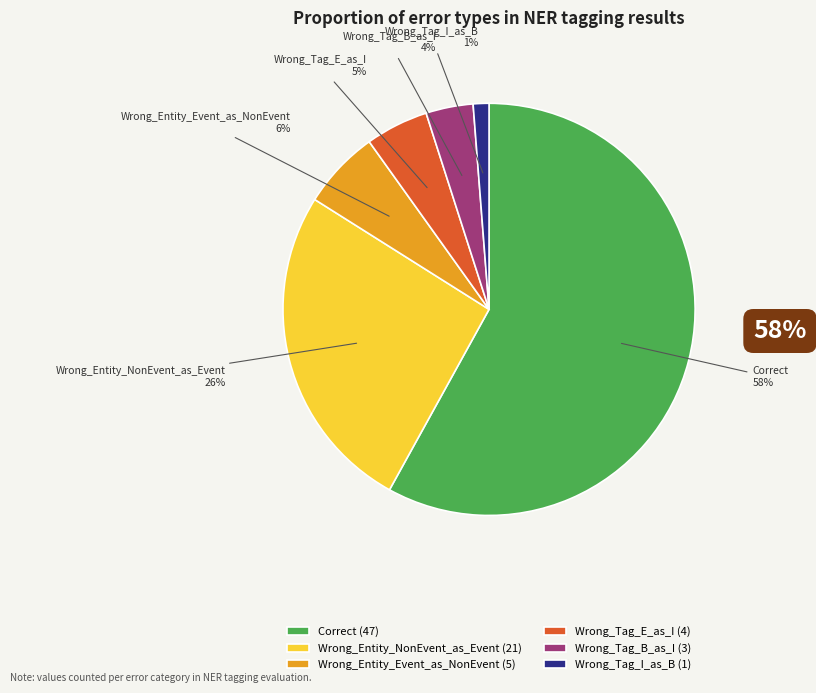

To the nearest percent, what is the difference between the largest and smallest slice percentages?

57%